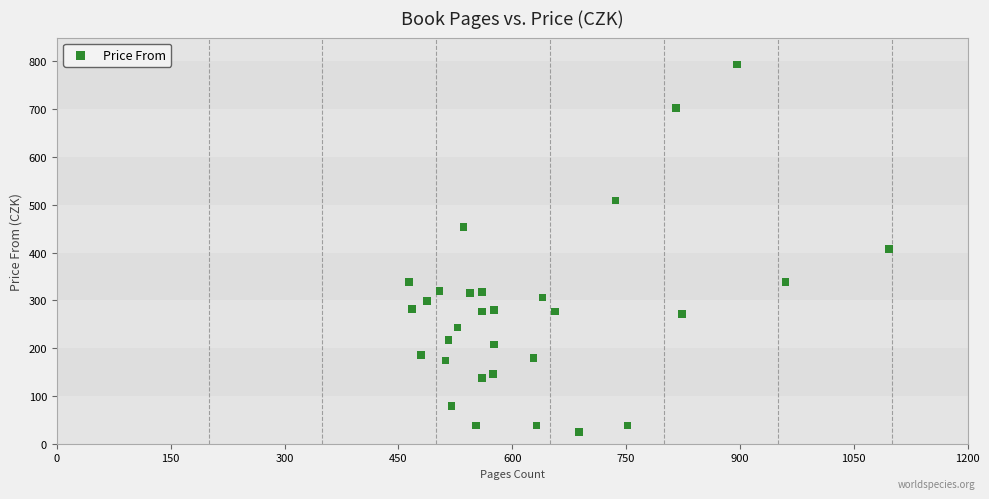

What is the range of X values (max minus min)?

632